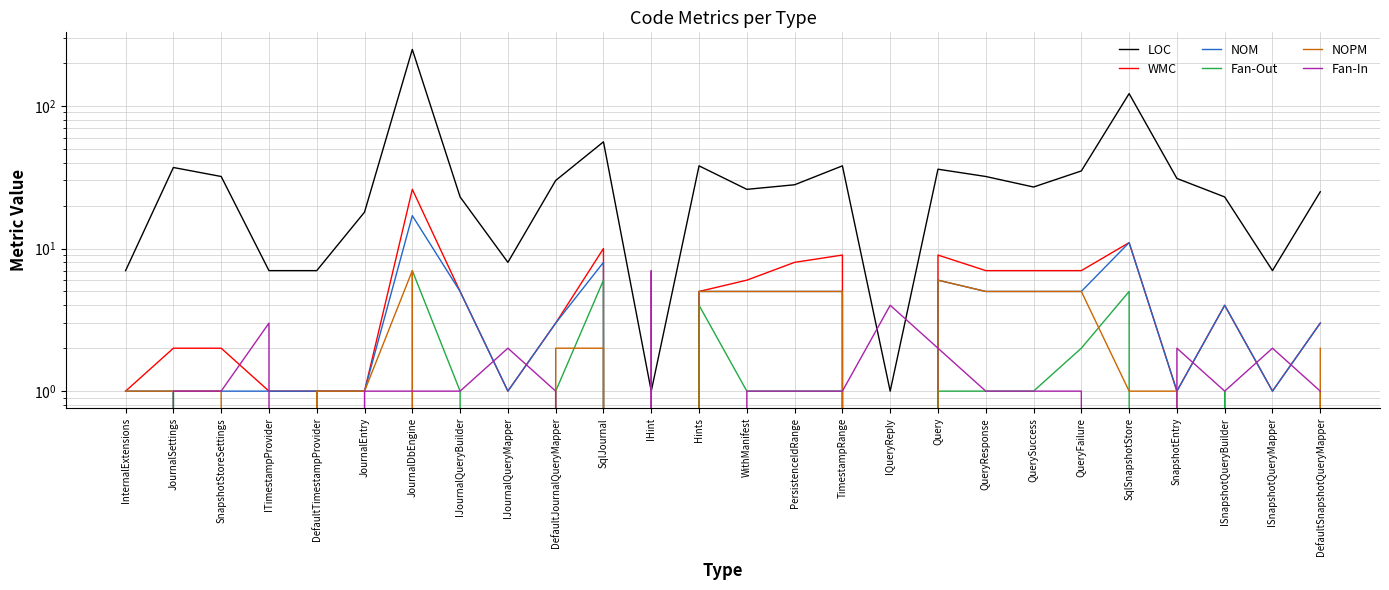

Reading left to right, list all the values displayed in this chart.

LOC: 7	37	32	7	7	18	249	23	8	30	56	1	38	26	28	38	1	36	32	27	35	122	31	23	7	25
WMC: 1	2	2	1	1	1	26	5	1	3	10	0	5	6	8	9	0	9	7	7	7	11	1	4	1	3
NOM: 1	1	1	1	1	1	17	5	1	3	8	0	5	5	5	5	0	6	5	5	5	11	1	4	1	3
Fan-Out: 0	1	0	0	1	0	7	1	0	1	6	0	4	1	1	1	0	1	1	1	2	5	0	1	0	1
NOPM: 1	1	1	0	1	1	7	0	0	2	2	0	5	5	5	5	0	6	5	5	5	1	1	0	0	2
Fan-In: 0	1	1	3	0	1	1	1	2	1	0	7	0	1	1	1	4	2	1	1	1	0	2	1	2	1